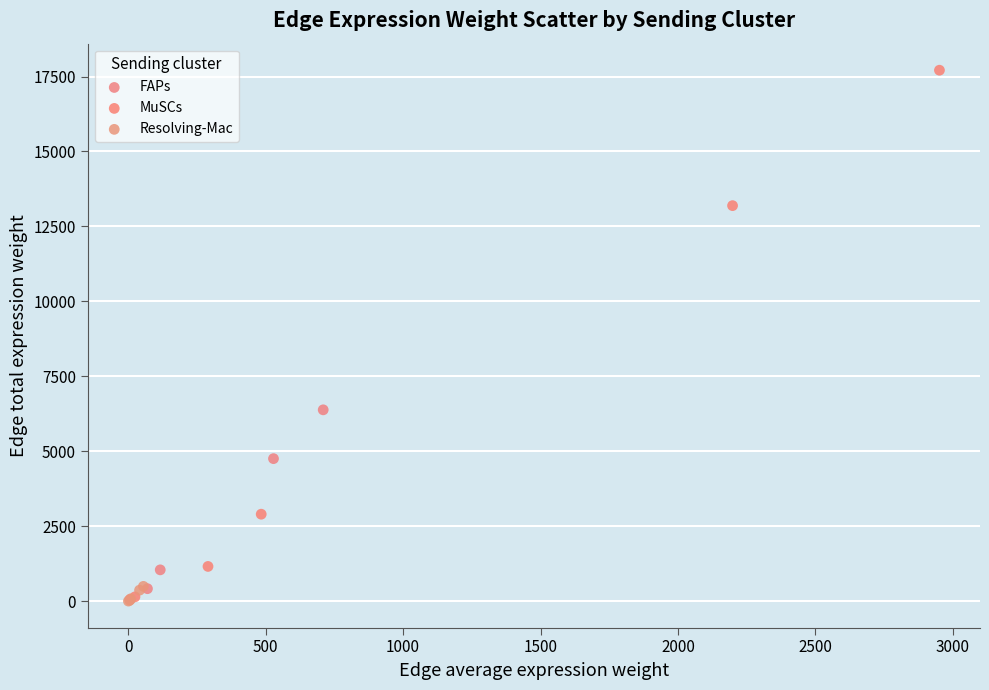

Which series has the widest spread of Y values?

MuSCs